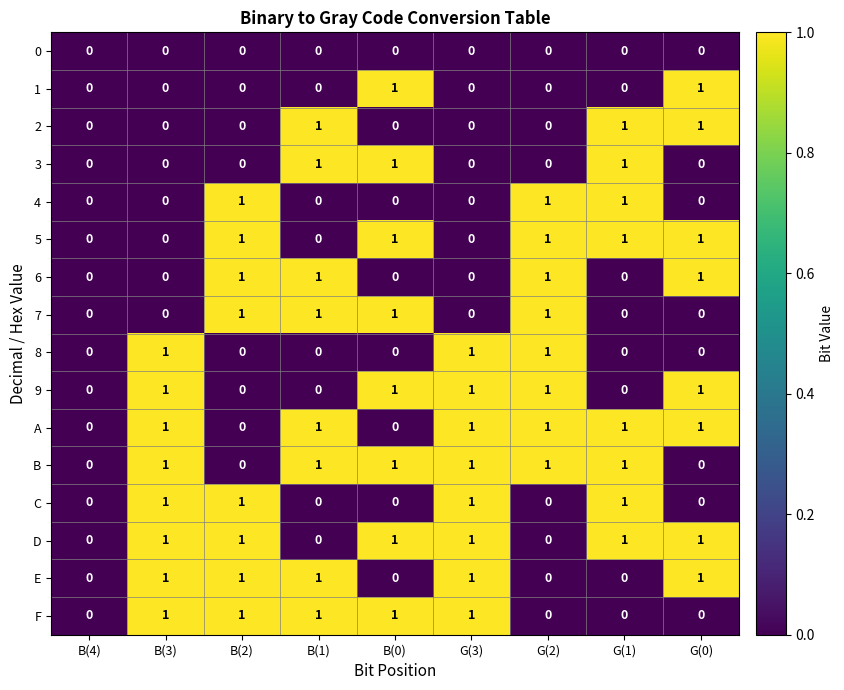

Is it true that 2 equals 0 at B(2)?

True